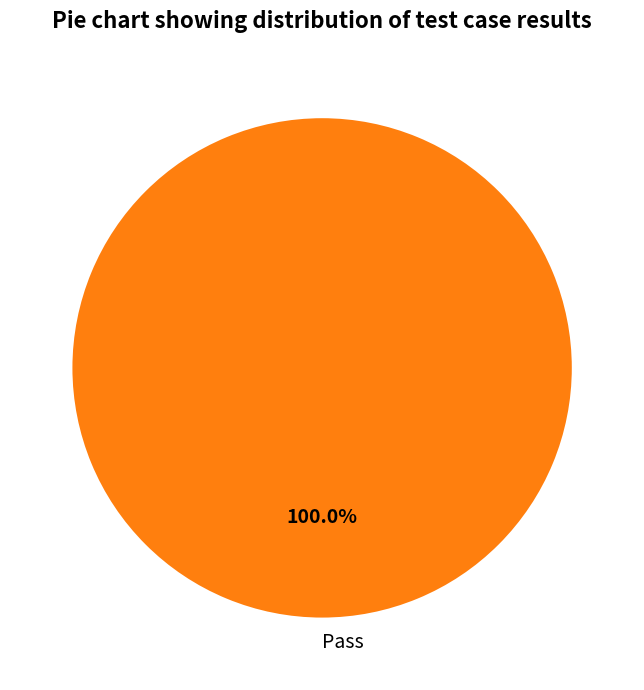

Rank the categories by value from lowest to highest.

Pass